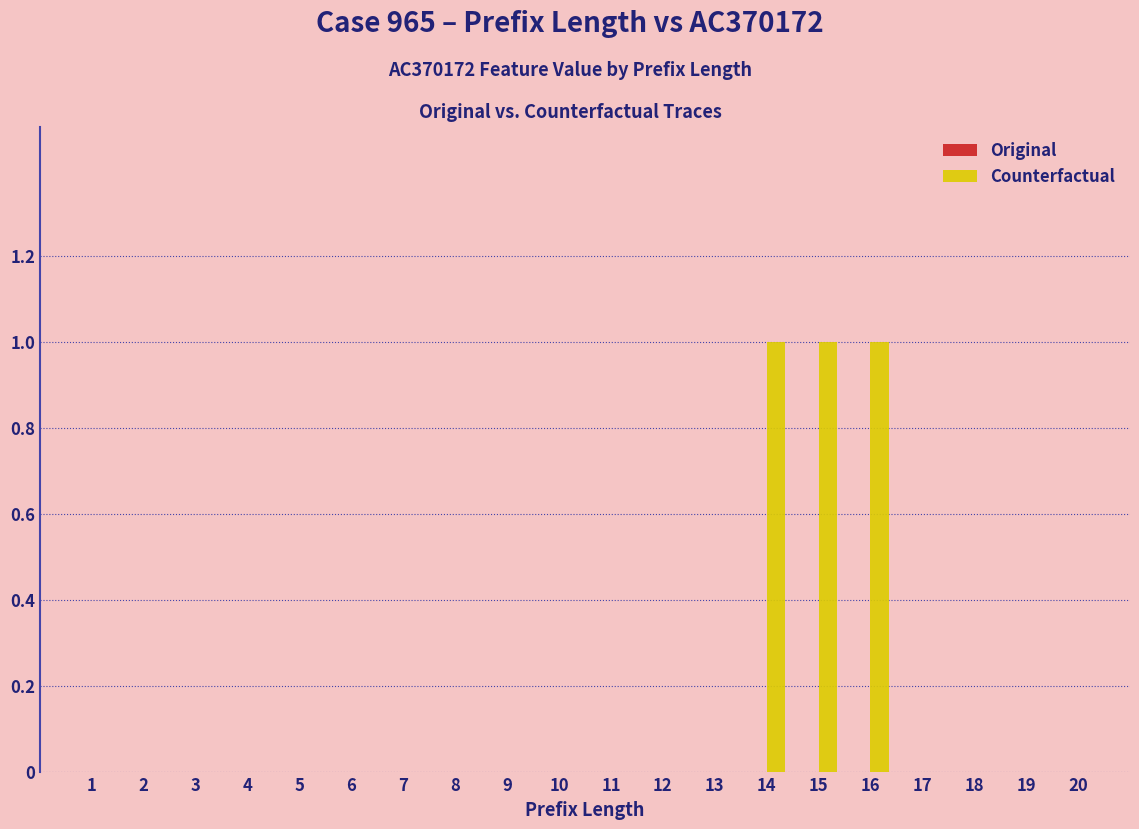

Reading left to right, list all the values displayed in this chart.

1=0	2=0	3=0	4=0	5=0	6=0	7=0	8=0	9=0	10=0	11=0	12=0	13=0	14=1	15=1	16=1	17=0	18=0	19=0	20=0